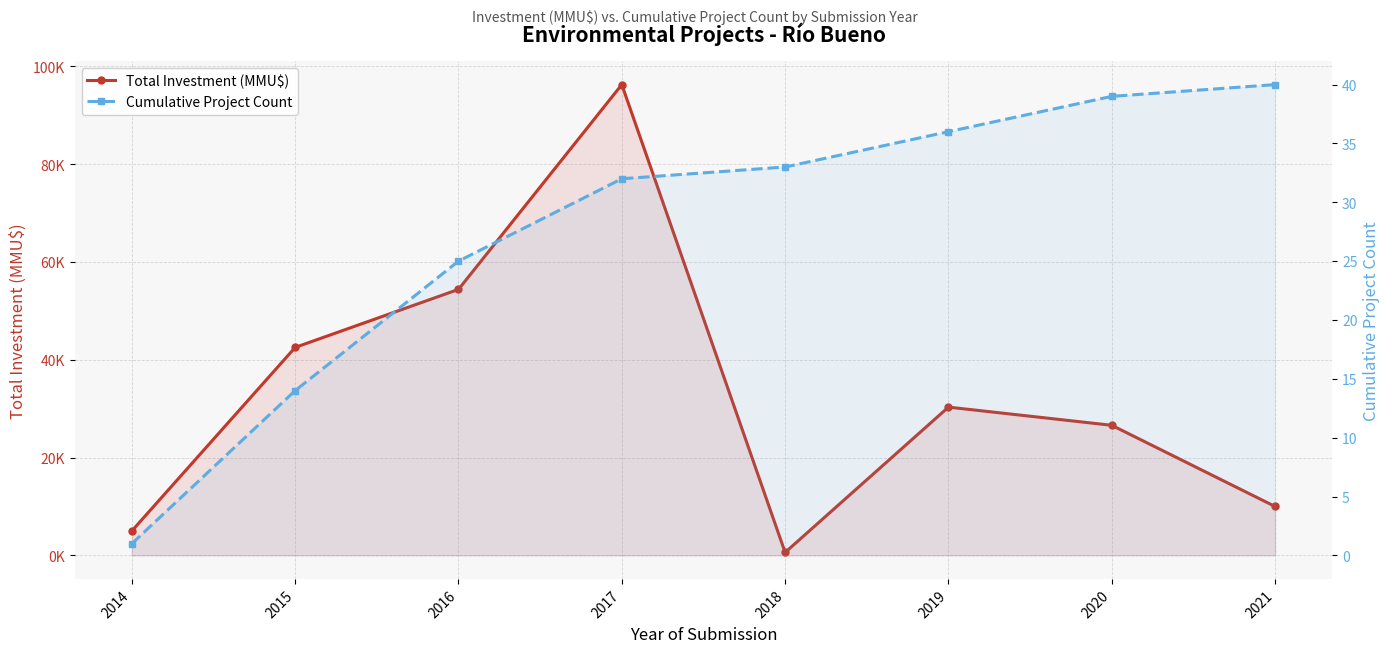

Where is the first local minimum for Total Investment (MMU$)?

2018